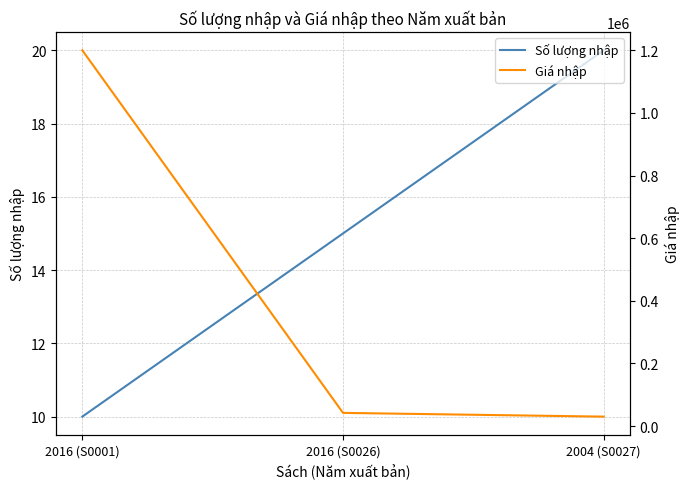

What are all the series names shown in the legend?

Số lượng nhập, Giá nhập